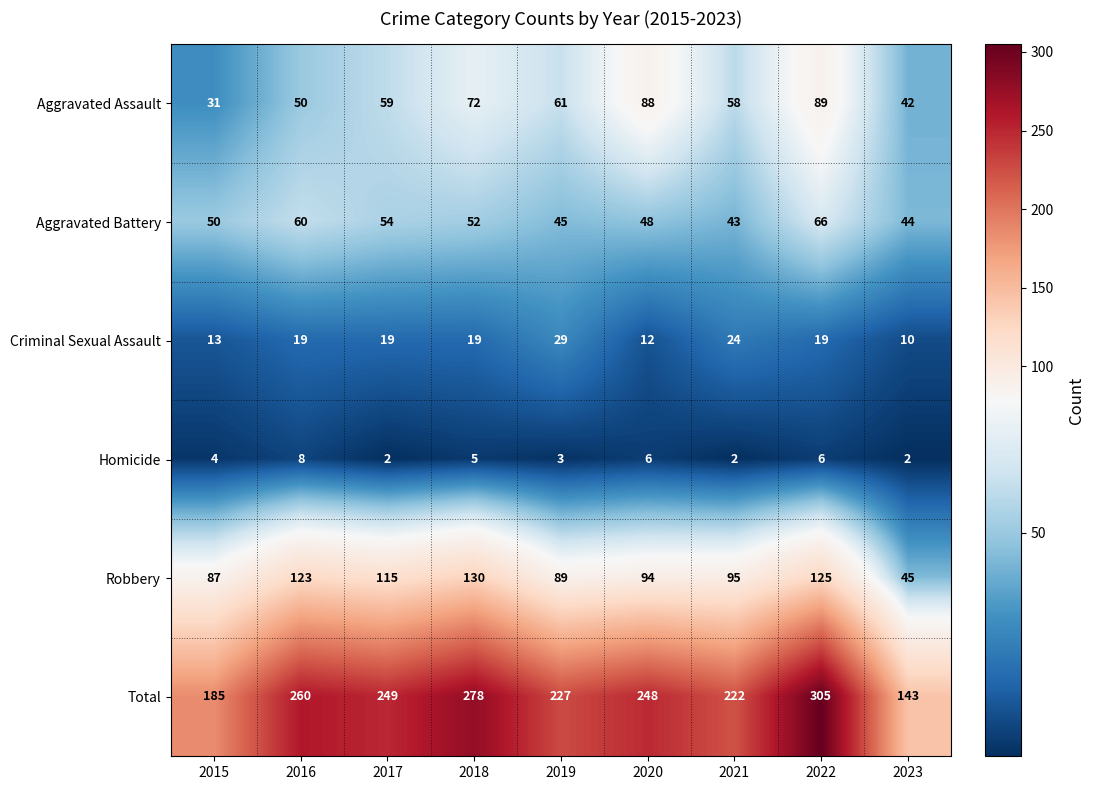

What is the greatest value displayed?

305